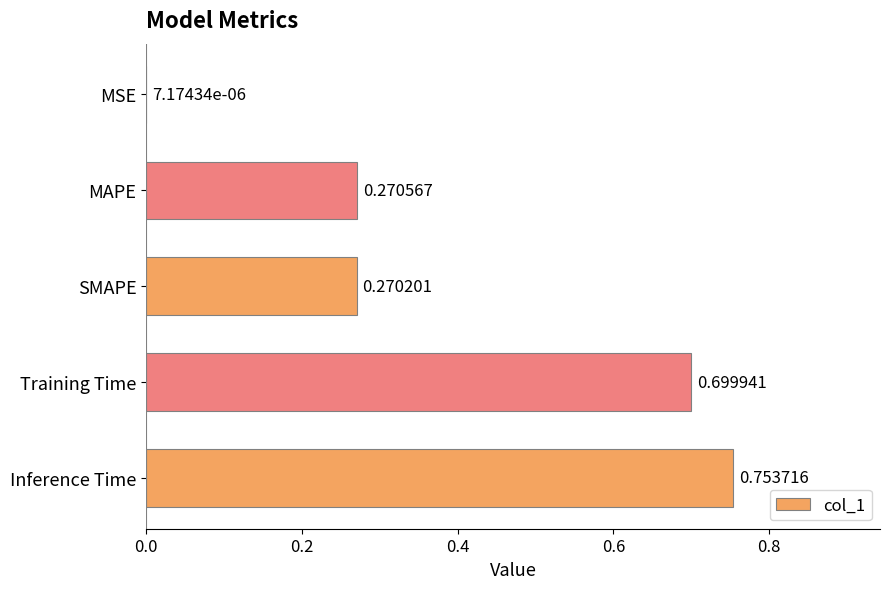

What is the sum of all values?

2.0